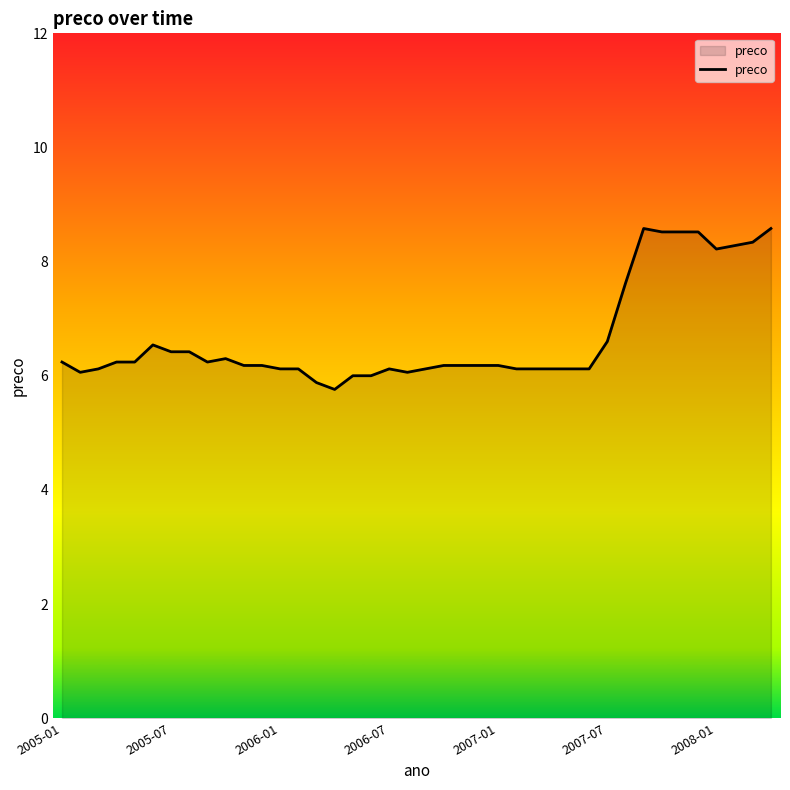

How many series are shown in this chart?

1